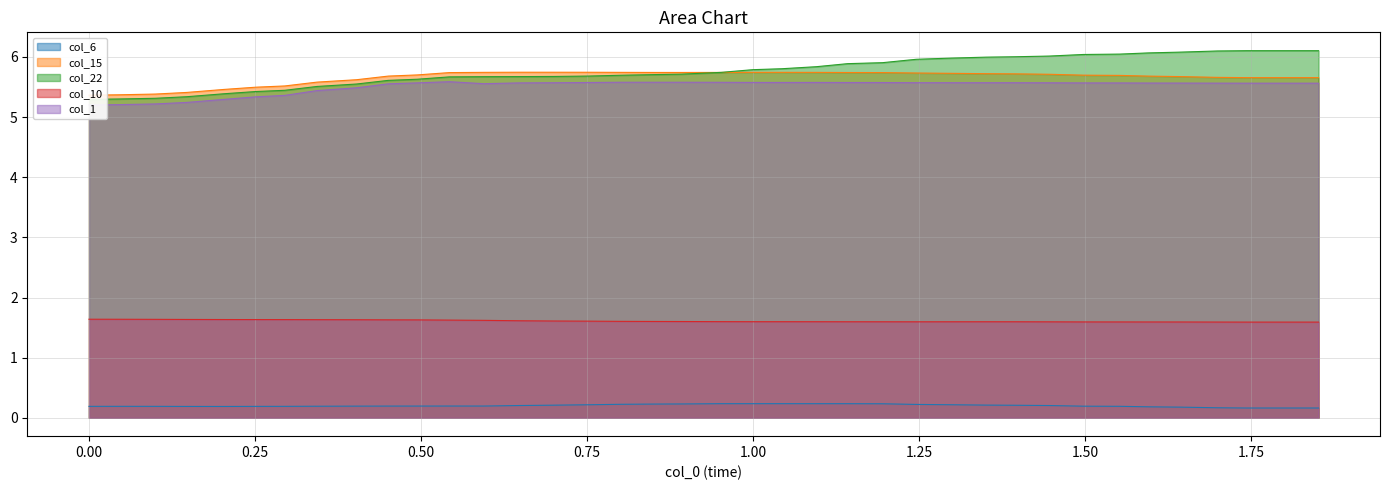

How many series are shown in this chart?

5